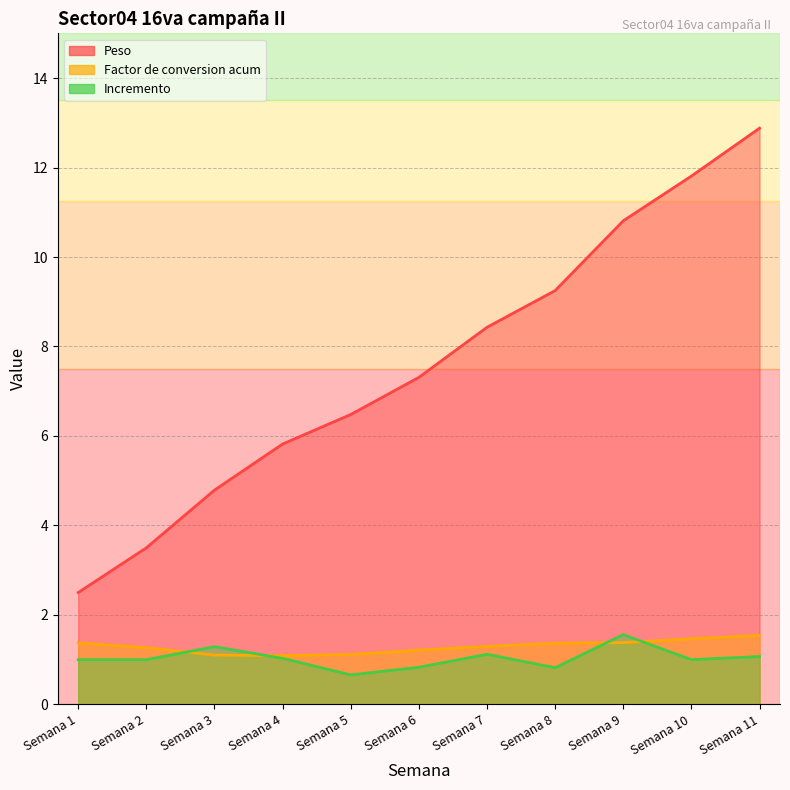

What is the difference between the highest and lowest values at Semana 1?

1.5